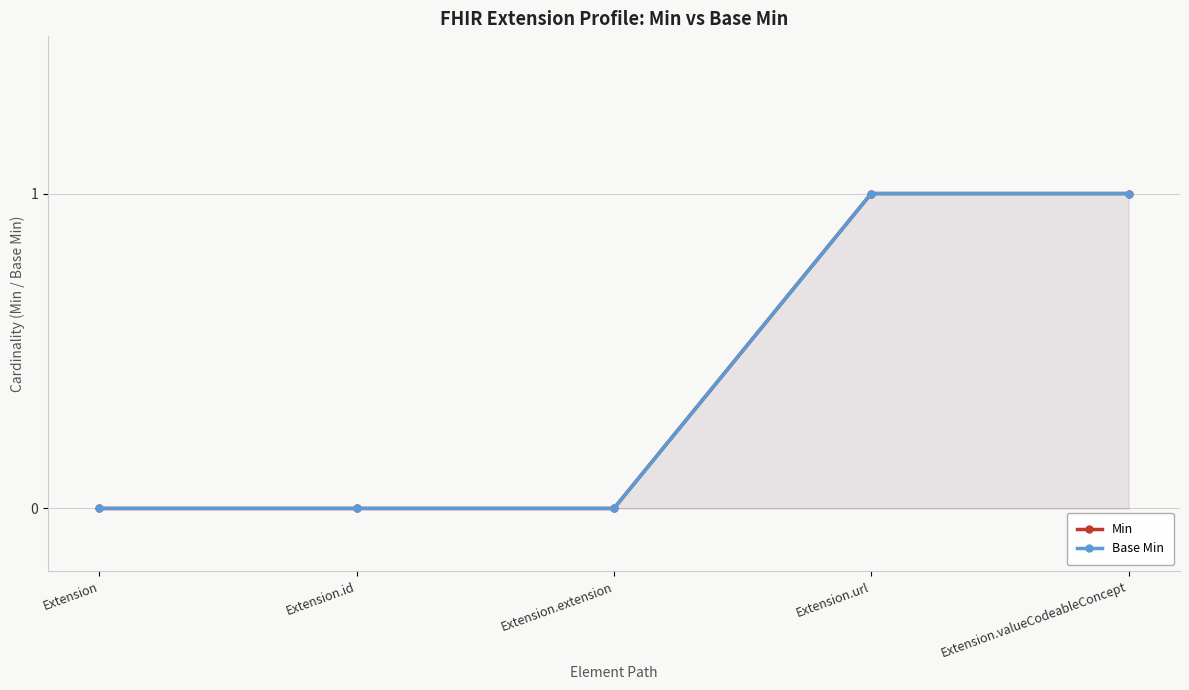

Is it true that Base Min equals 0 at Extension.extension?

True